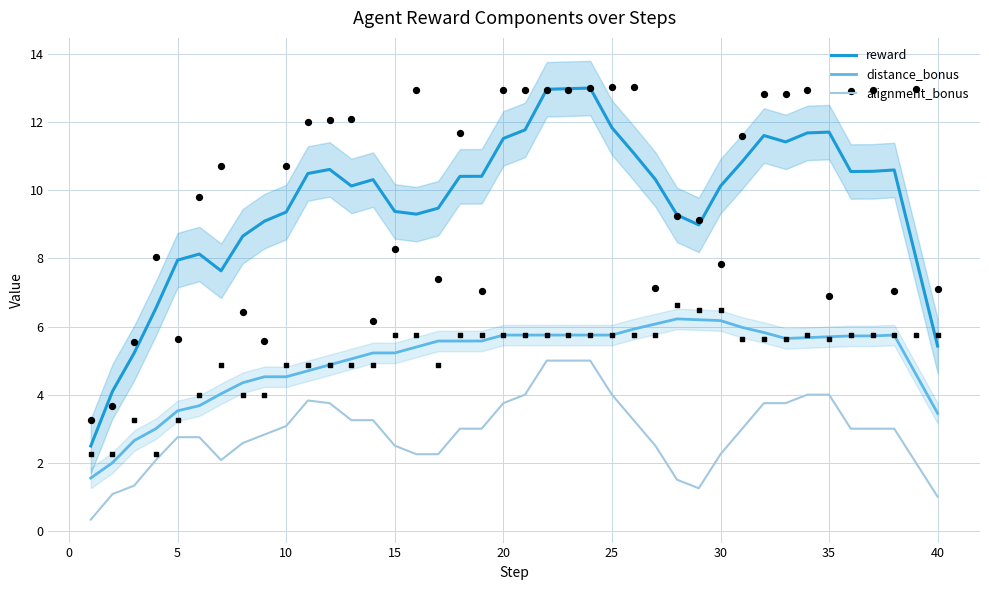

Which series has the largest total across all categories?

reward